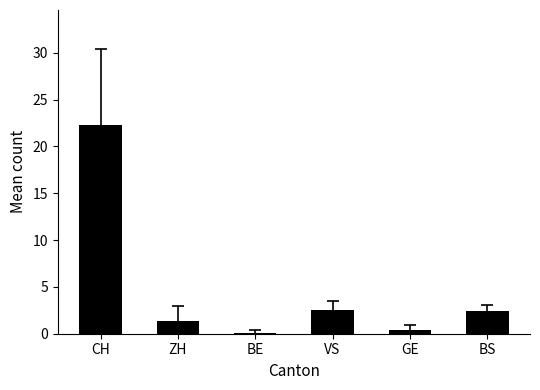

What is the sum of the values at BE and GE?

0.6